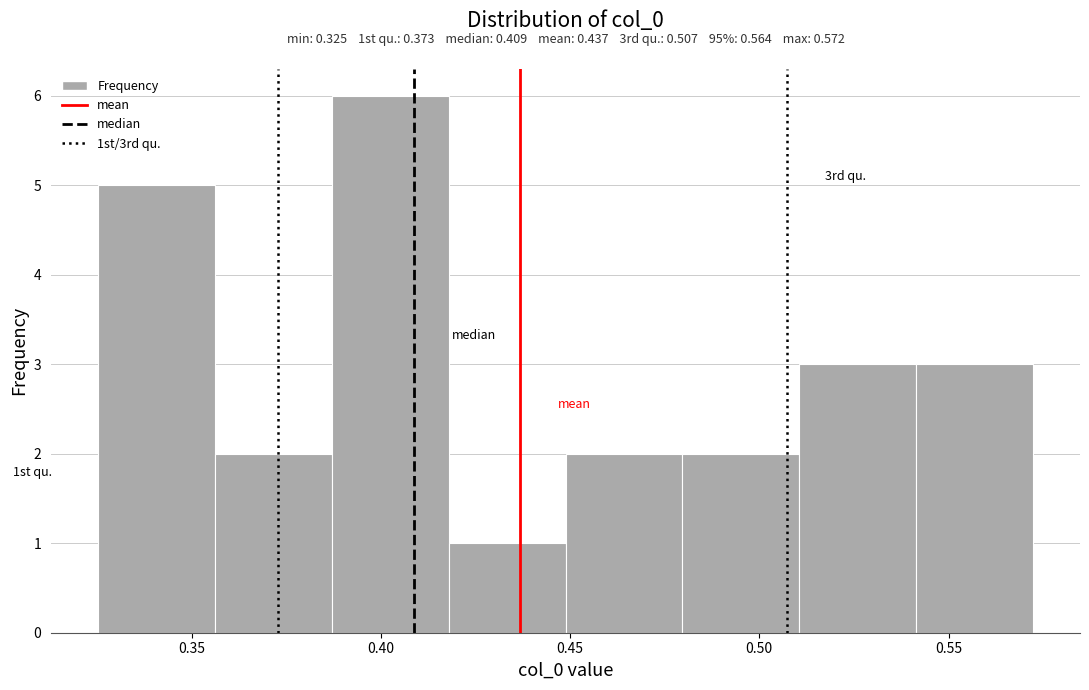

Which range on the x-axis has the tallest bar?

0.385 to 0.420